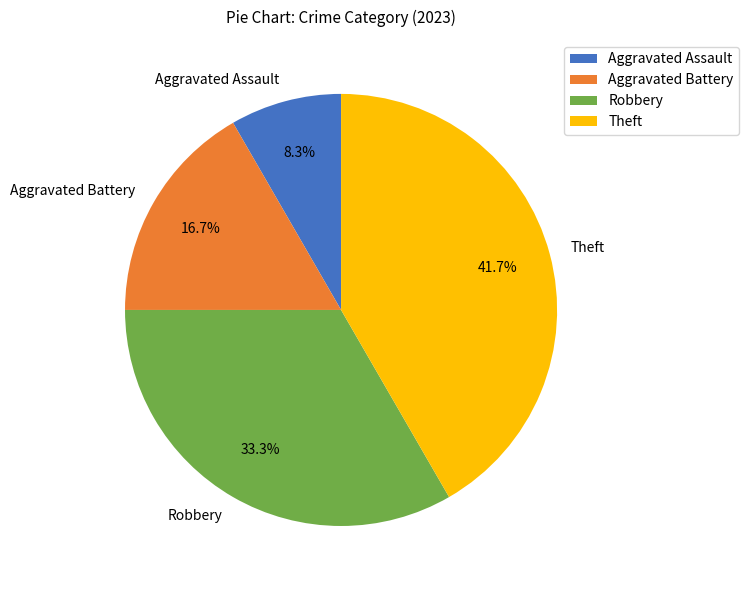

How much of the chart is everything except Theft?

58.3%